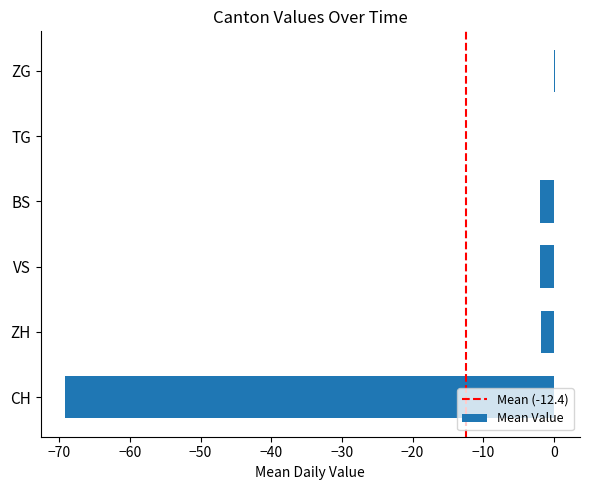

What is the sum of all values?

-74.7